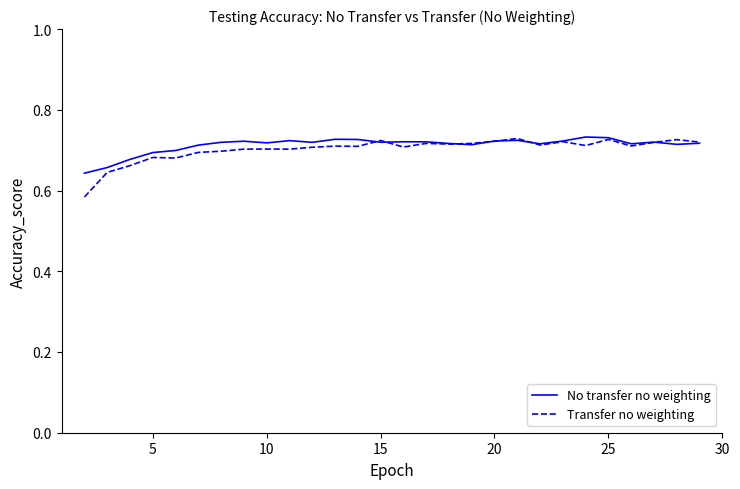

Which series has the largest range (max minus min)?

Transfer no weighting